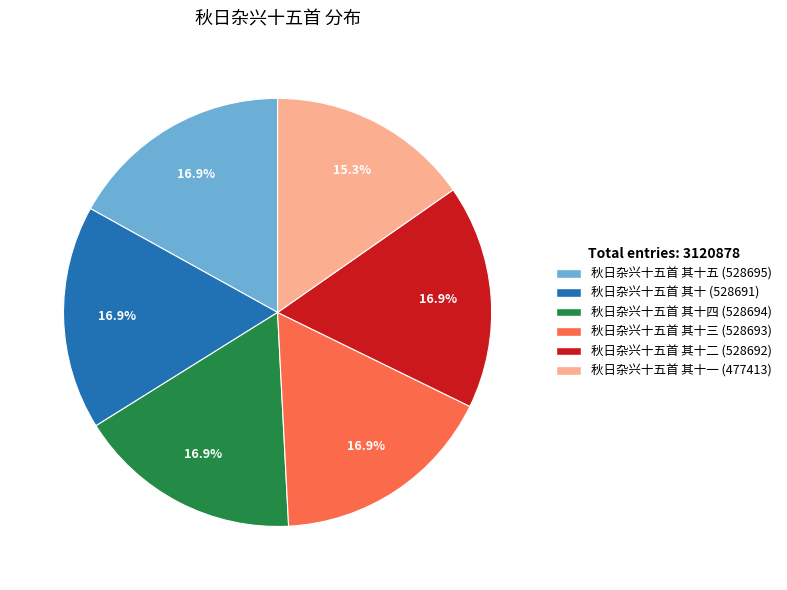

Is there a majority slice in this chart?

No